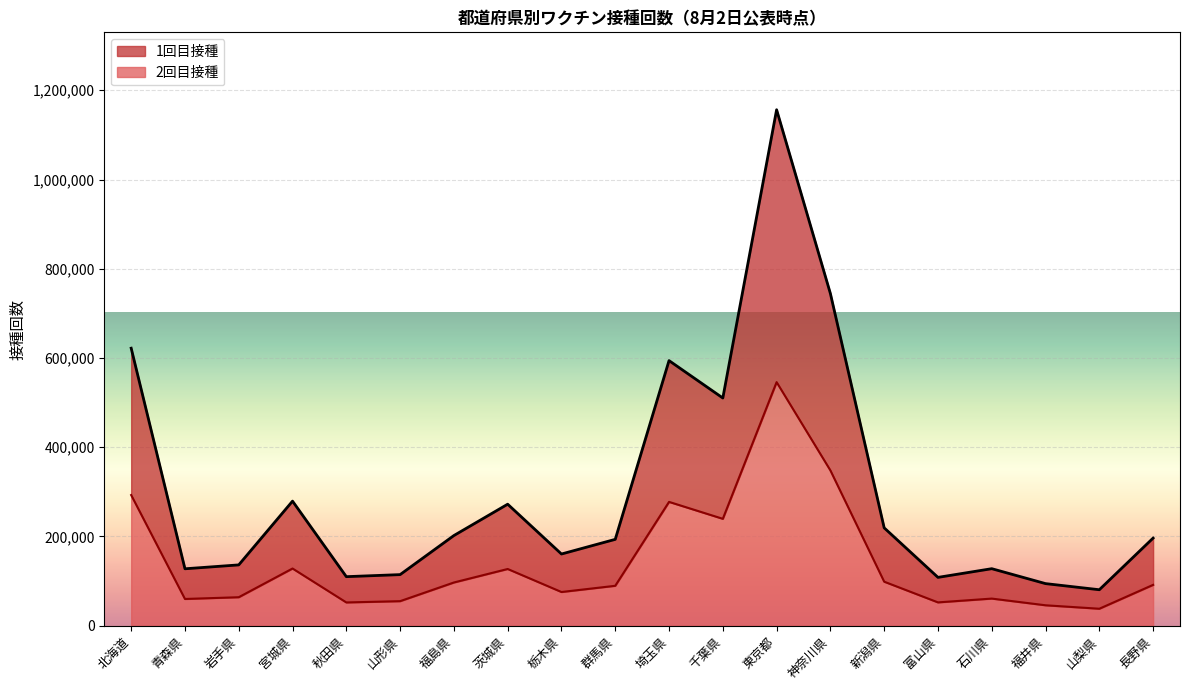

At which category is the sum across all series the highest?

東京都